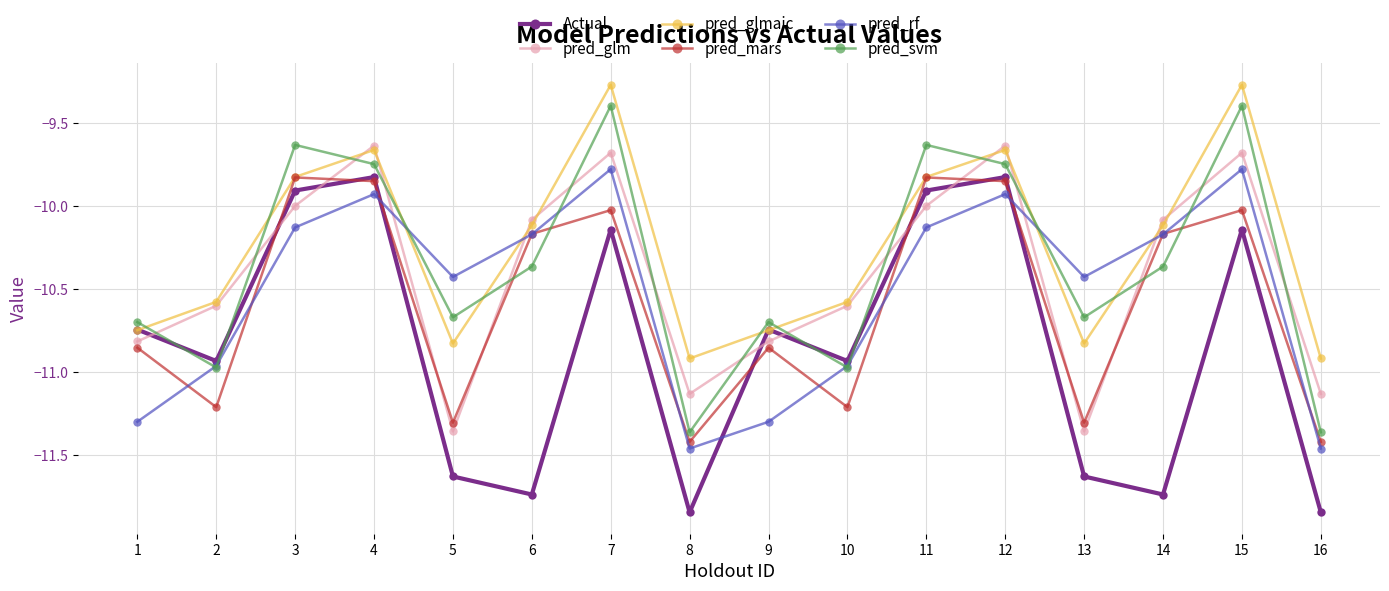

Which series ends up on top after the final intersection of pred_svm and pred_mars?

pred_svm